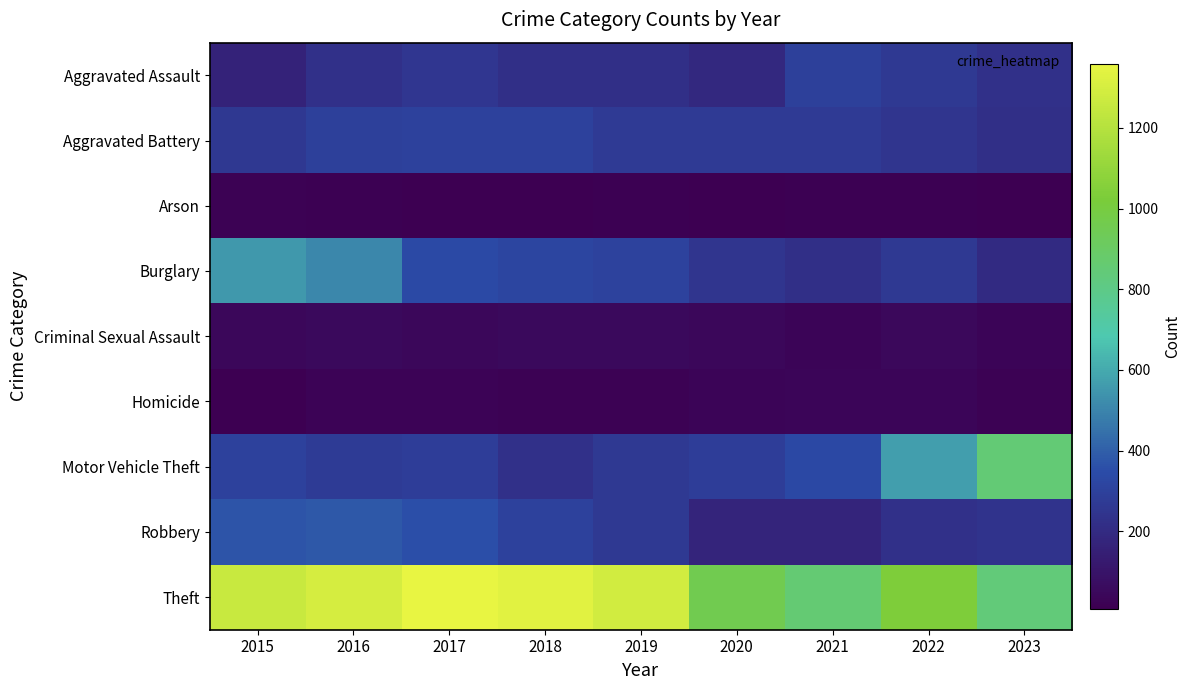

Reading right to left, extract all data points from this chart.

Aggravated Assault: 2023=228	2022=264	2021=295	2020=192	2019=220	2018=220	2017=251	2016=225	2015=164
Aggravated Battery: 2023=223	2022=249	2021=270	2020=268	2019=267	2018=302	2017=303	2016=298	2015=259
Arson: 2023=11	2022=15	2021=18	2020=12	2019=16	2018=8	2017=12	2016=14	2015=22
Burglary: 2023=198	2022=263	2021=220	2020=250	2019=308	2018=319	2017=339	2016=505	2015=552
Criminal Sexual Assault: 2023=30	2022=47	2021=33	2020=40	2019=55	2018=51	2017=41	2016=51	2015=43
Homicide: 2023=19	2022=36	2021=38	2020=34	2019=21	2018=23	2017=27	2016=28	2015=13
Motor Vehicle Theft: 2023=849	2022=569	2021=332	2020=287	2019=262	2018=225	2017=285	2016=272	2015=299
Robbery: 2023=238	2022=227	2021=175	2020=174	2019=263	2018=302	2017=356	2016=381	2015=372
Theft: 2023=840	2022=1033	2021=856	2020=954	2019=1288	2018=1337	2017=1359	2016=1297	2015=1263